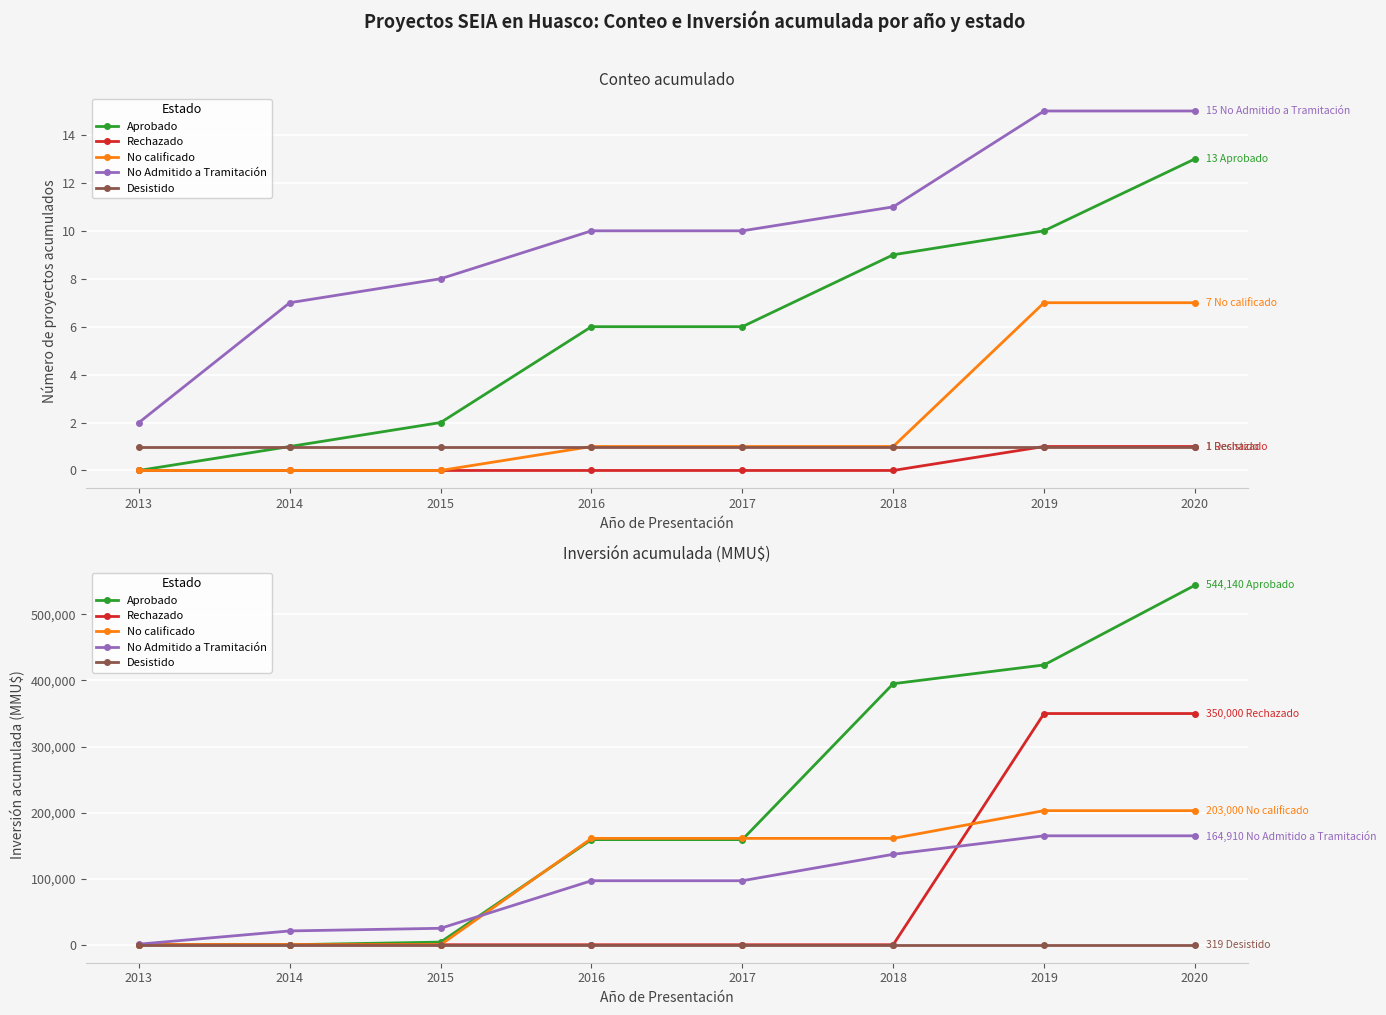

At how many categories does at least one series exceed 171730?

3